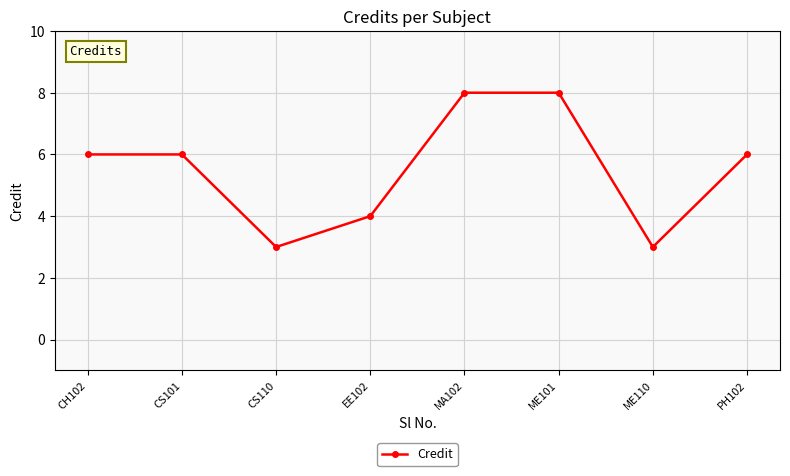

What position from the left is PH102?

8